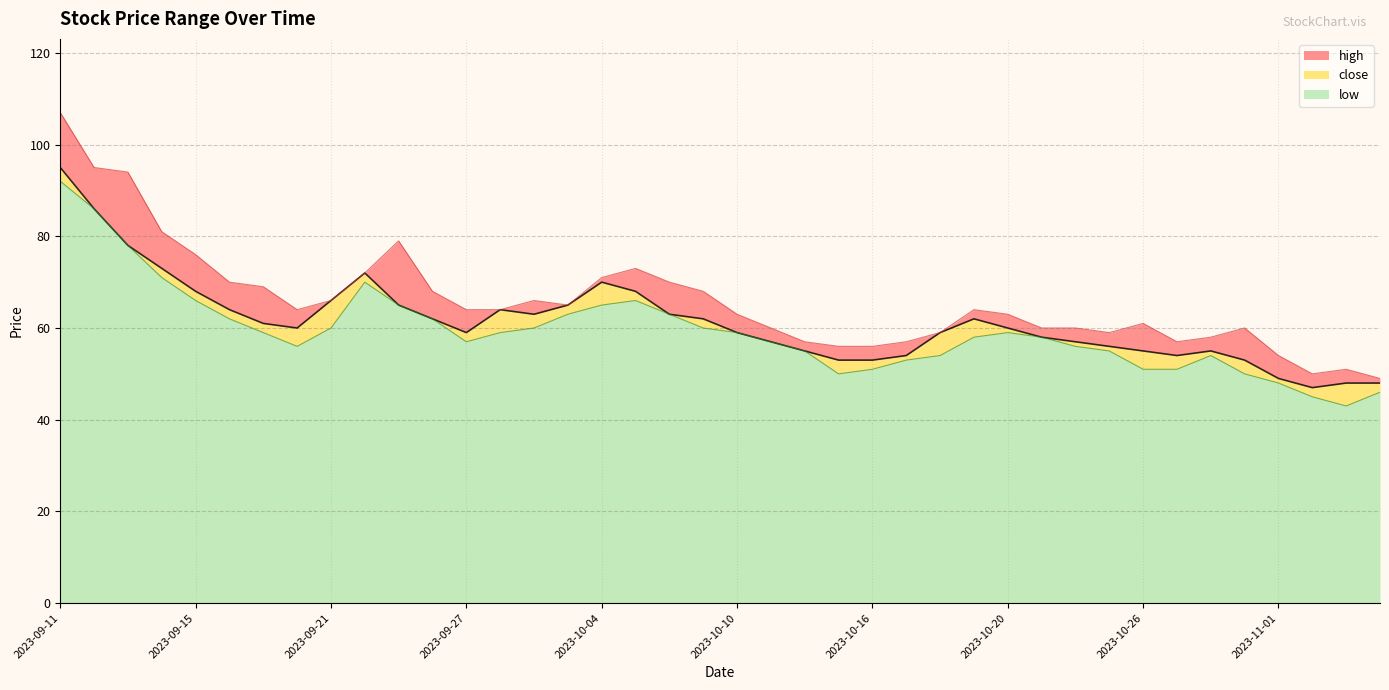

True or false: low and close intersect in this chart.

False